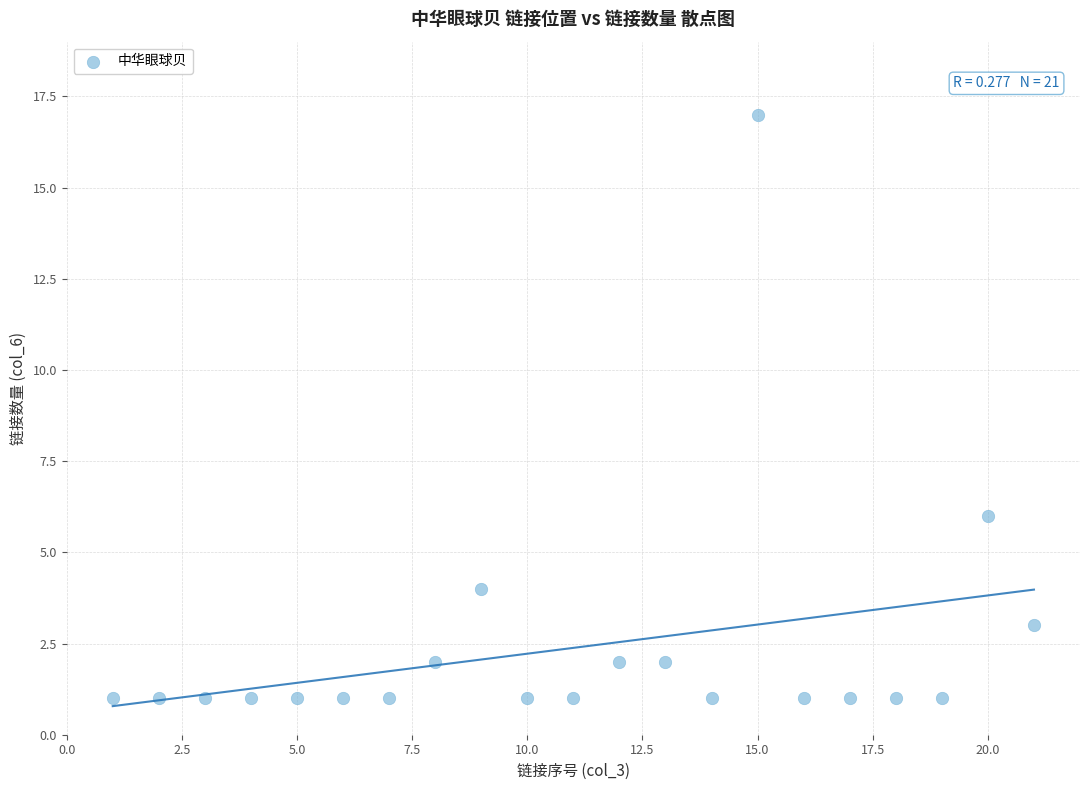

What is the range of X values (max minus min)?

20